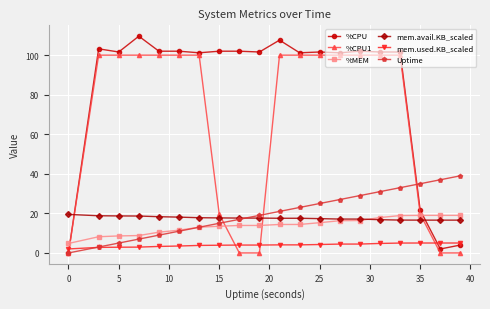

What is the highest value of the %CPU1 series?

100.0